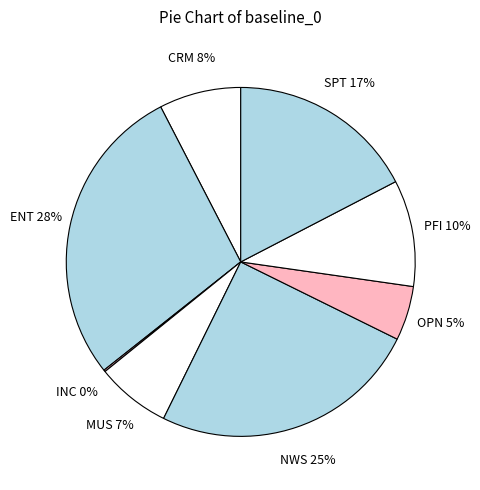

Between NWS and PFI, which is larger?

NWS